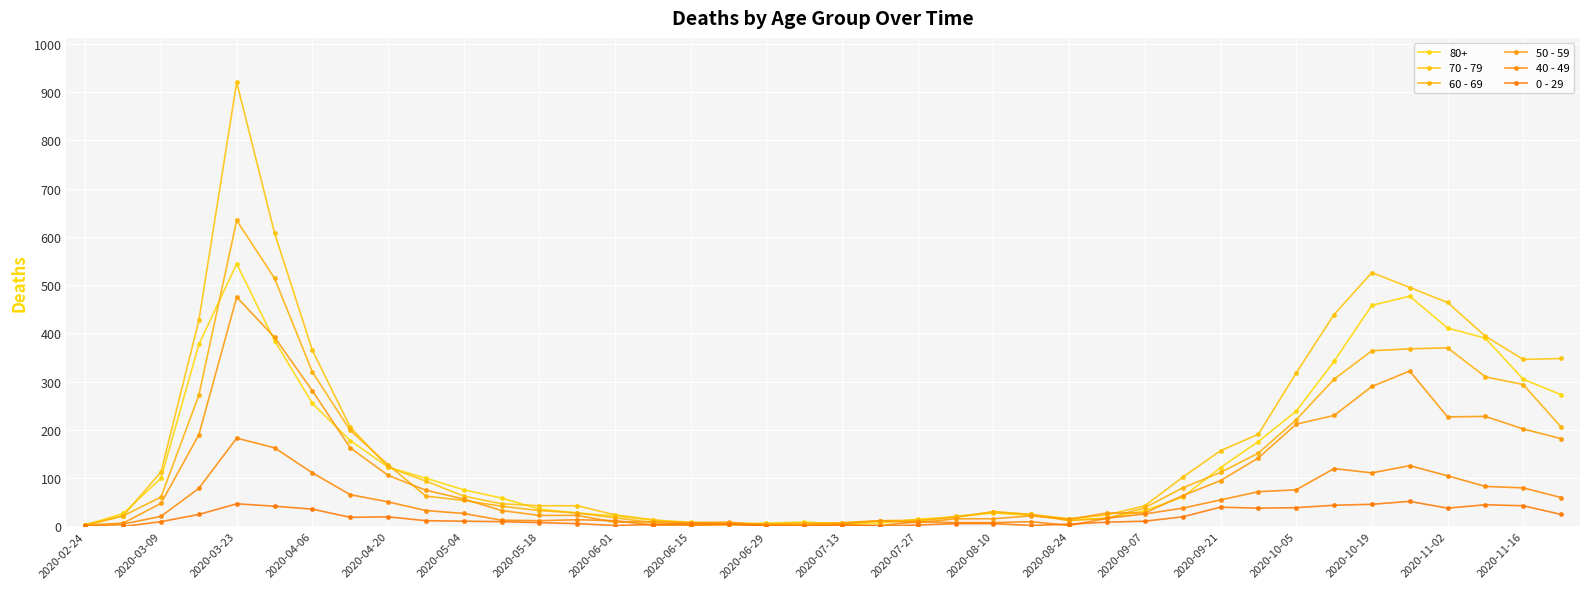

How many series are shown in this chart?

6